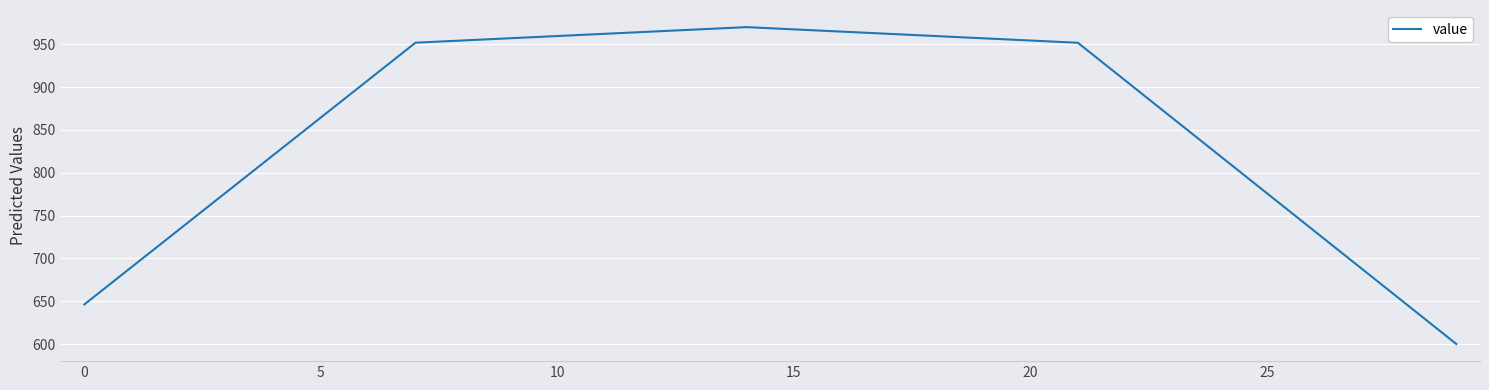

What is the maximum value shown in the chart?

970.0